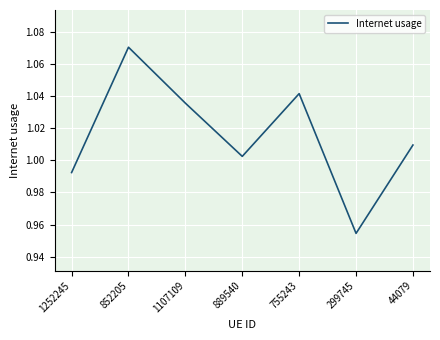

How many lines are shown in the chart?

1